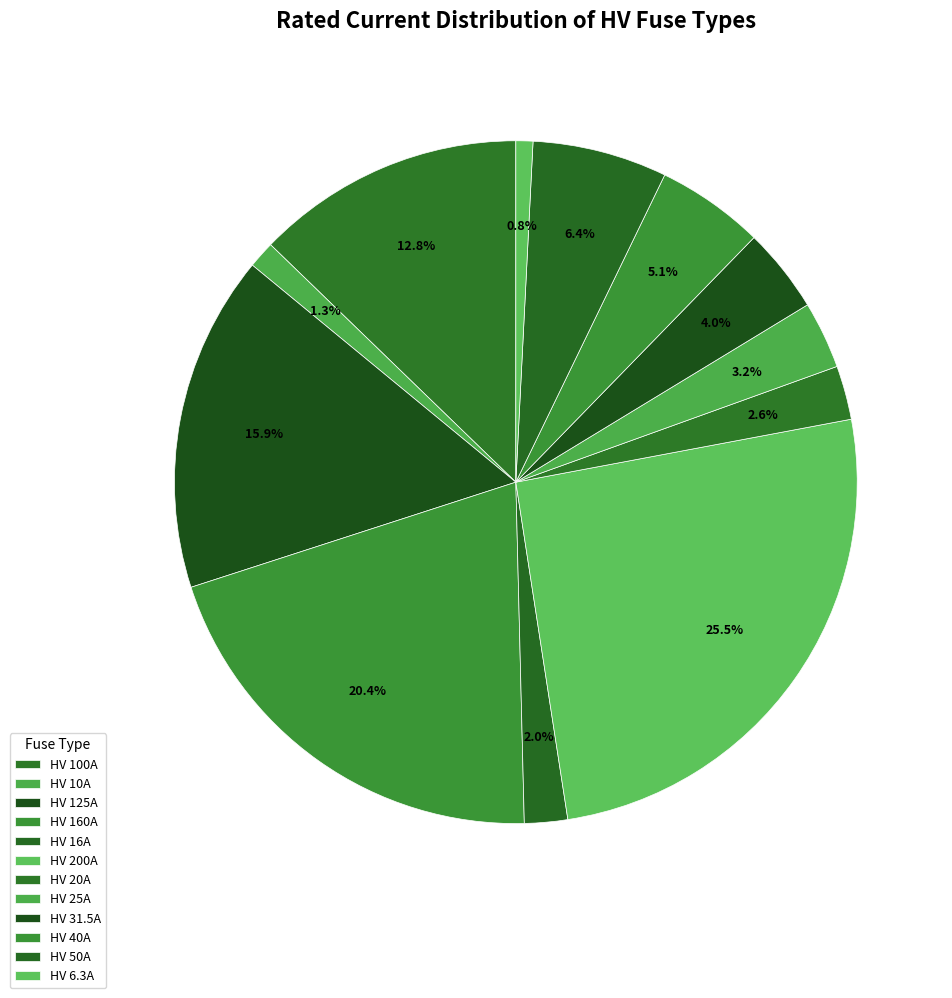

How many segments does this pie chart have?

12